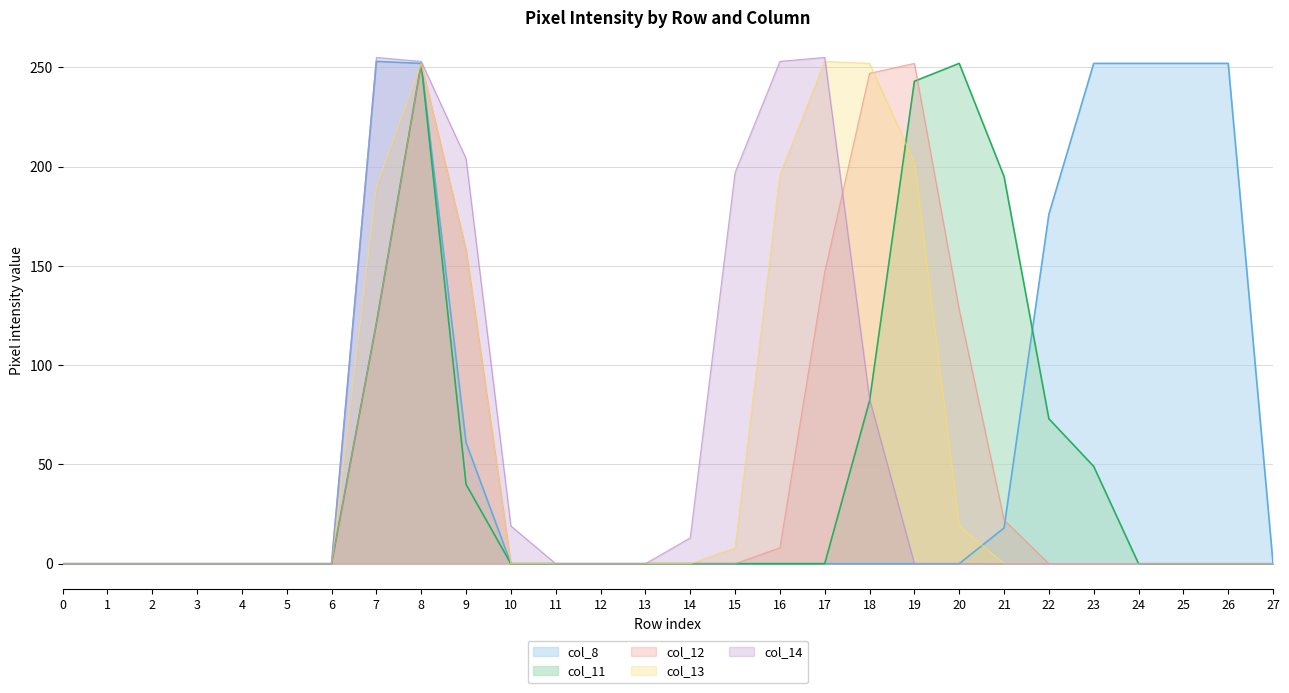

Reading left to right, transcribe all the data shown in this chart.

col_11: 0	0	0	0	0	0	0	121	252	40	0	0	0	0	0	0	0	0	82	243	252	195	73	49	0	0	0	0
col_8: 0	0	0	0	0	0	0	253	252	61	0	0	0	0	0	0	0	0	0	0	0	18	176	252	252	252	252	0
col_12: 0	0	0	0	0	0	0	121	252	158	0	0	0	0	0	0	8	147	247	252	128	22	0	0	0	0	0	0
col_13: 0	0	0	0	0	0	0	190	252	158	0	0	0	0	0	8	196	253	252	202	19	0	0	0	0	0	0	0
col_14: 0	0	0	0	0	0	0	255	253	204	19	0	0	0	13	197	253	255	83	0	0	0	0	0	0	0	0	0